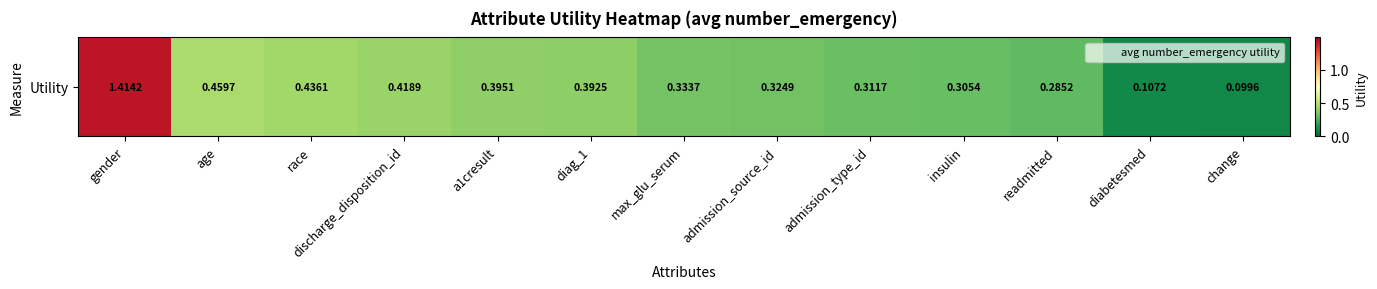

Which has a higher value, race or readmitted?

race